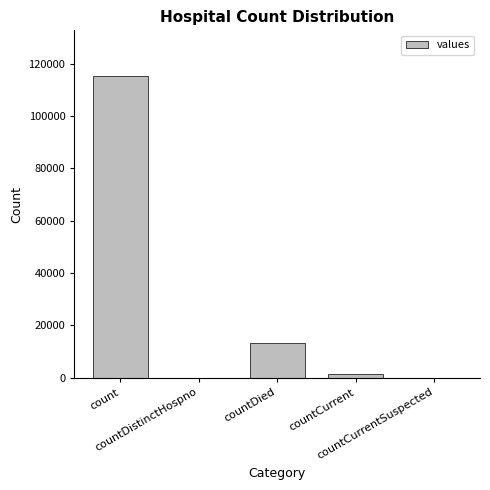

What is the maximum value shown in the chart?

115379